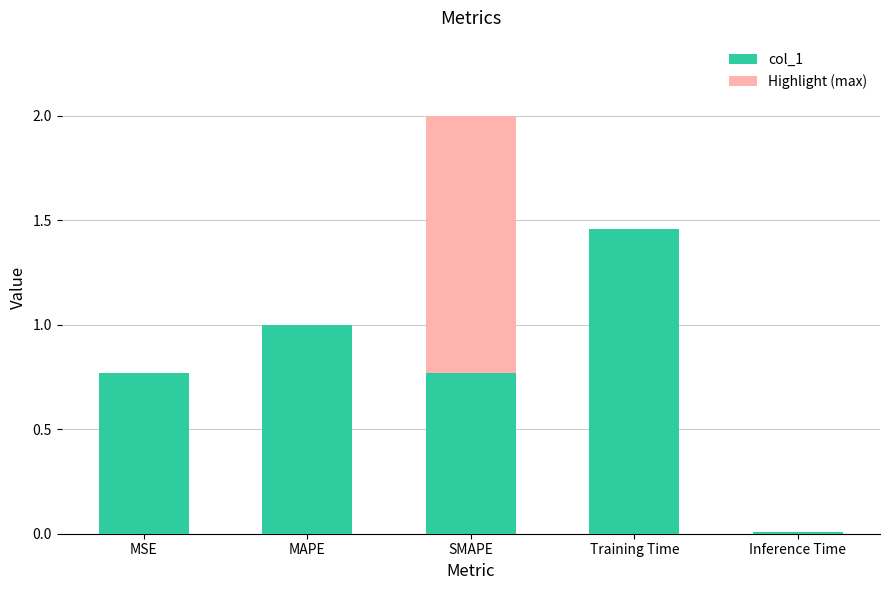

What is the change in value from MSE to SMAPE?

+1.2